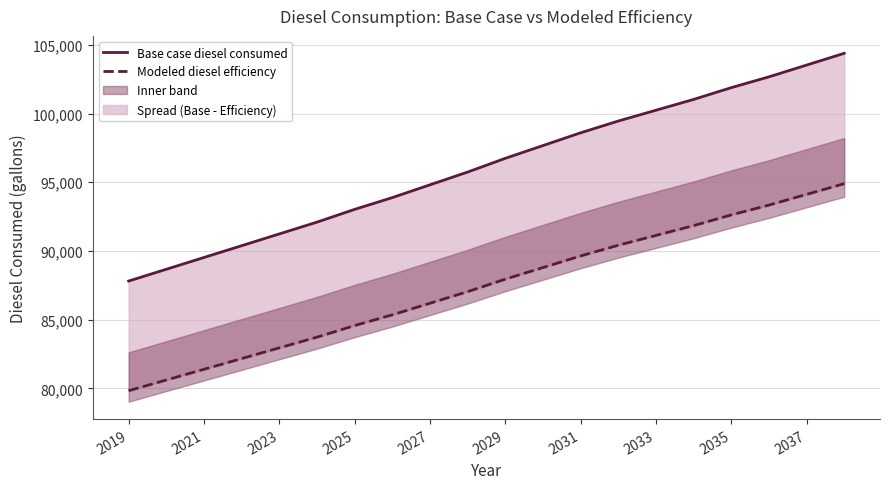

What position from the right is 2035?

4